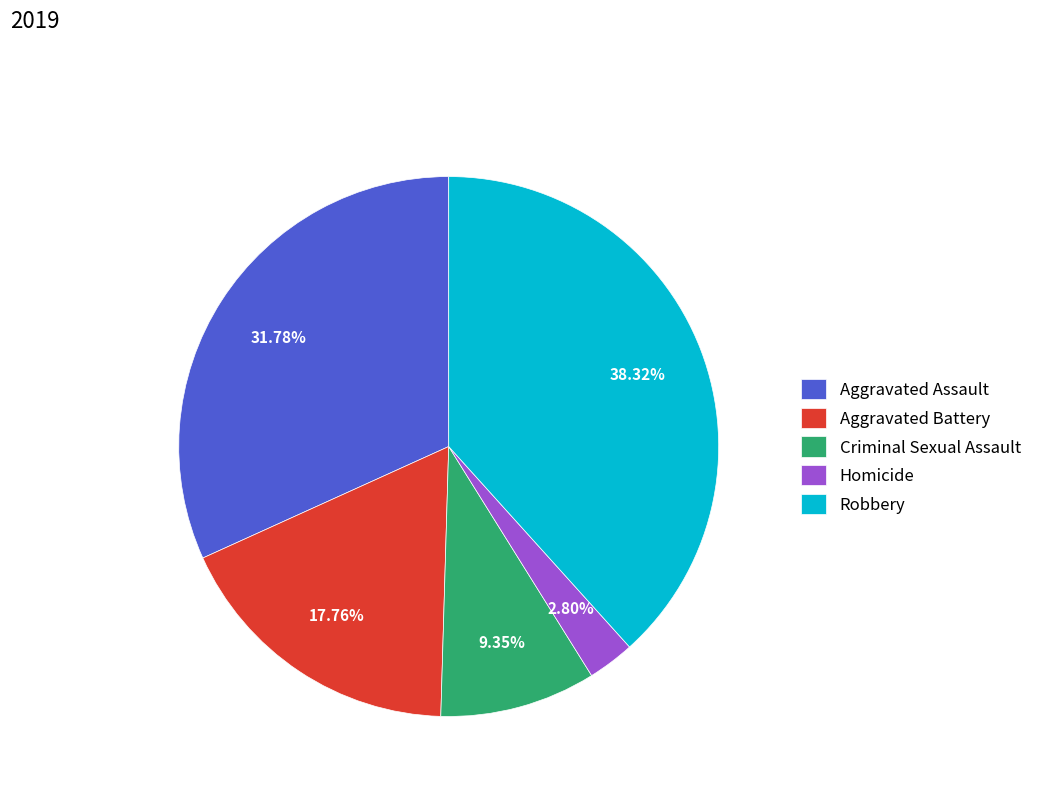

What percentage is the Aggravated Assault slice, to the nearest percent?

32%